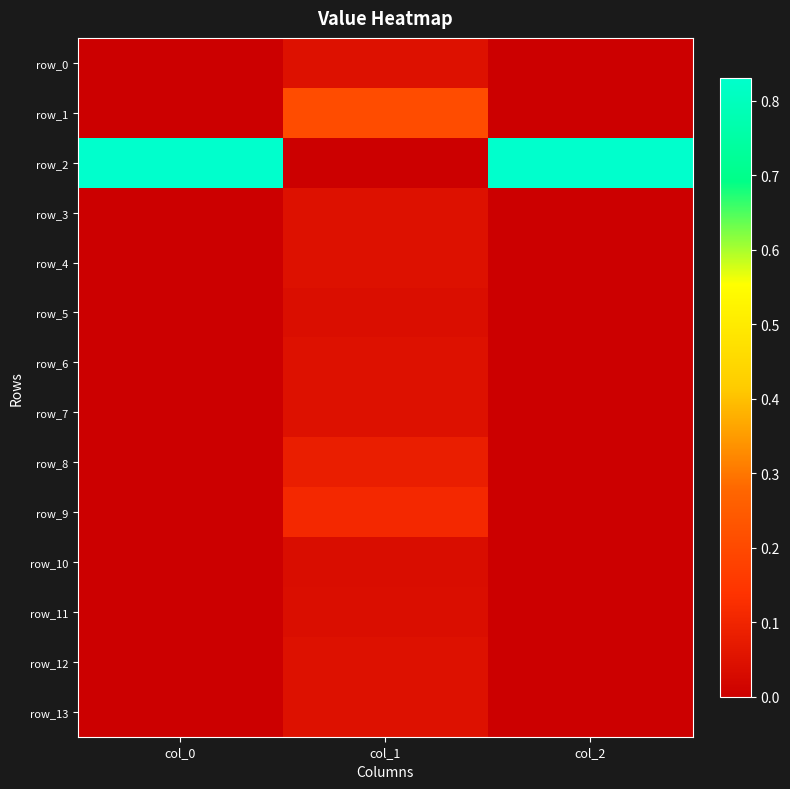

At which category does the chart reach its minimum across all series?

col_0